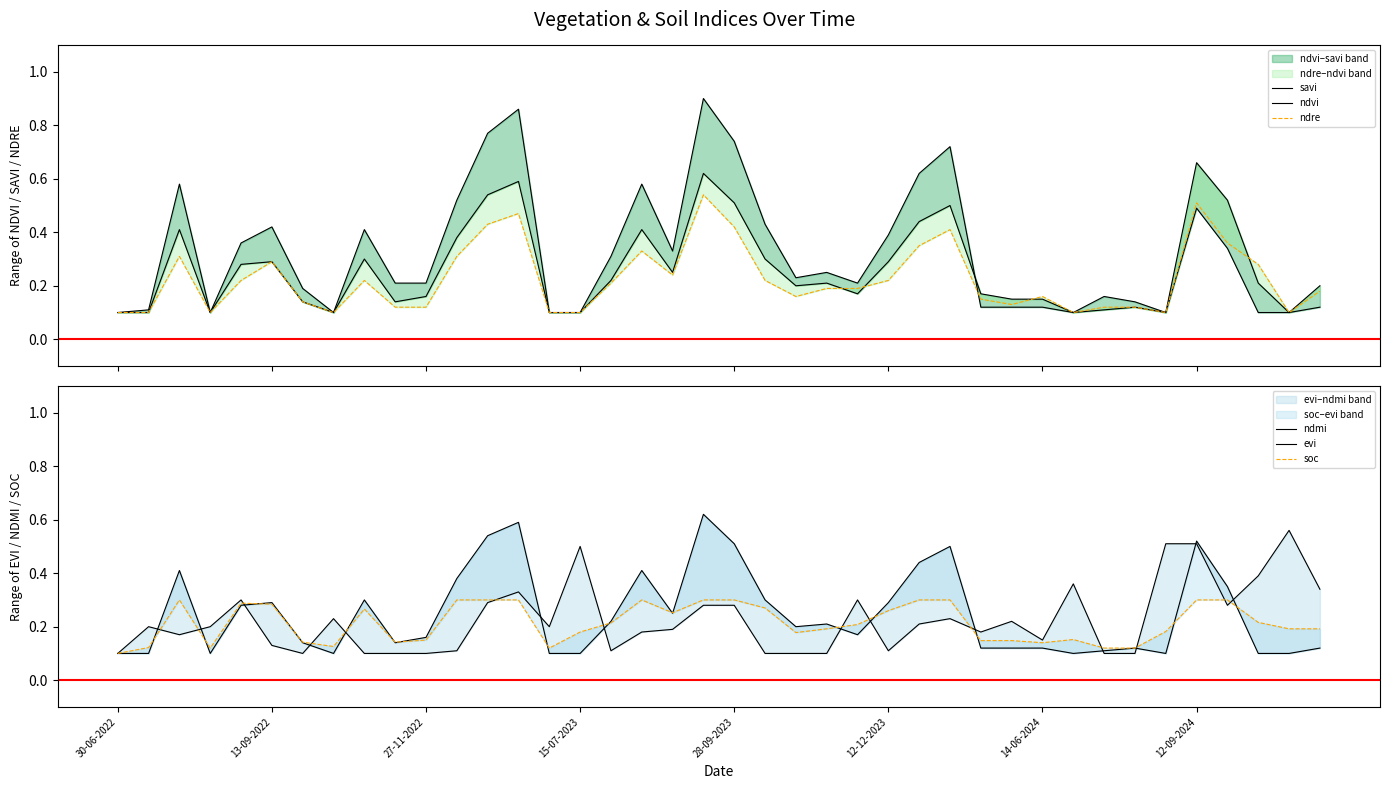

Count the soc values in the range 0 to 1.

40